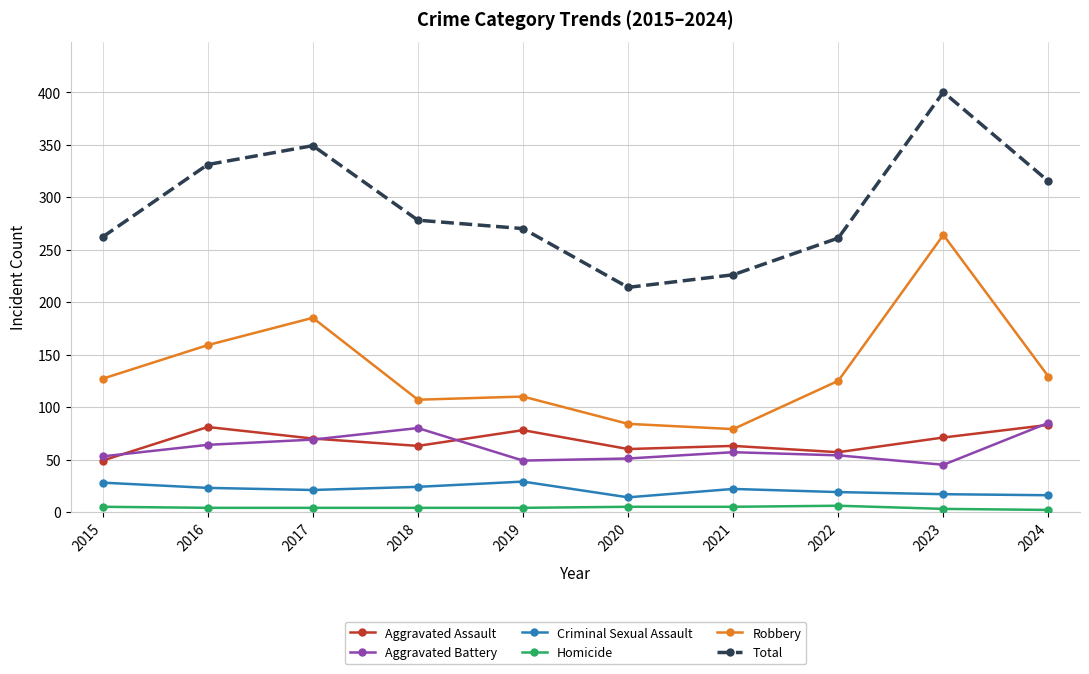

Between 2019 and 2020, which series saw the biggest shift?

Total